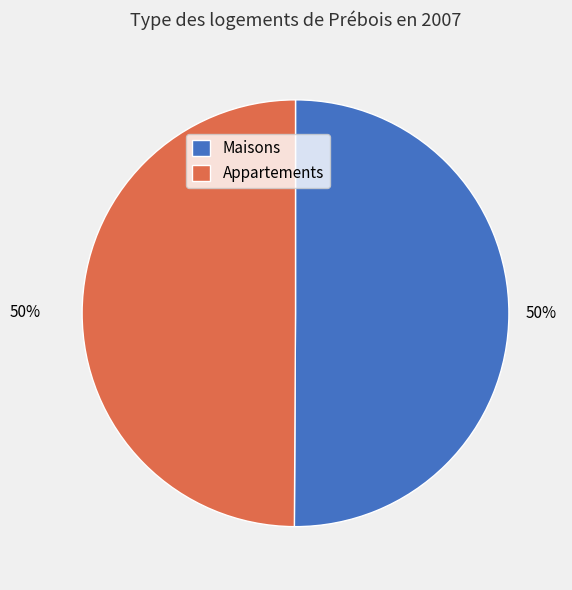

To the nearest percent, what portion does Maisons represent?

50%